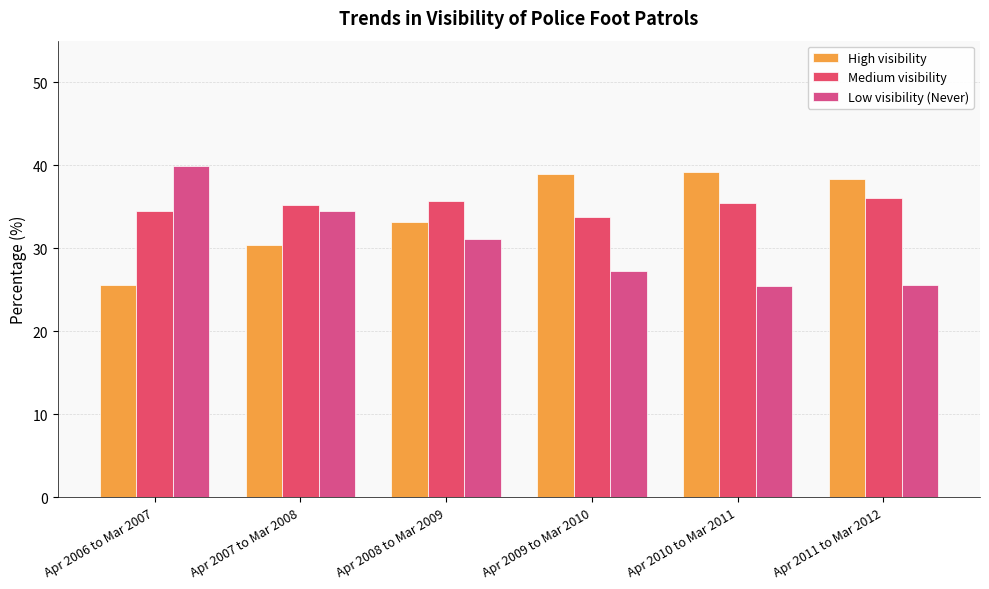

List the series in order of their overall mean, lowest first.

Low visibility (Never), High visibility, Medium visibility